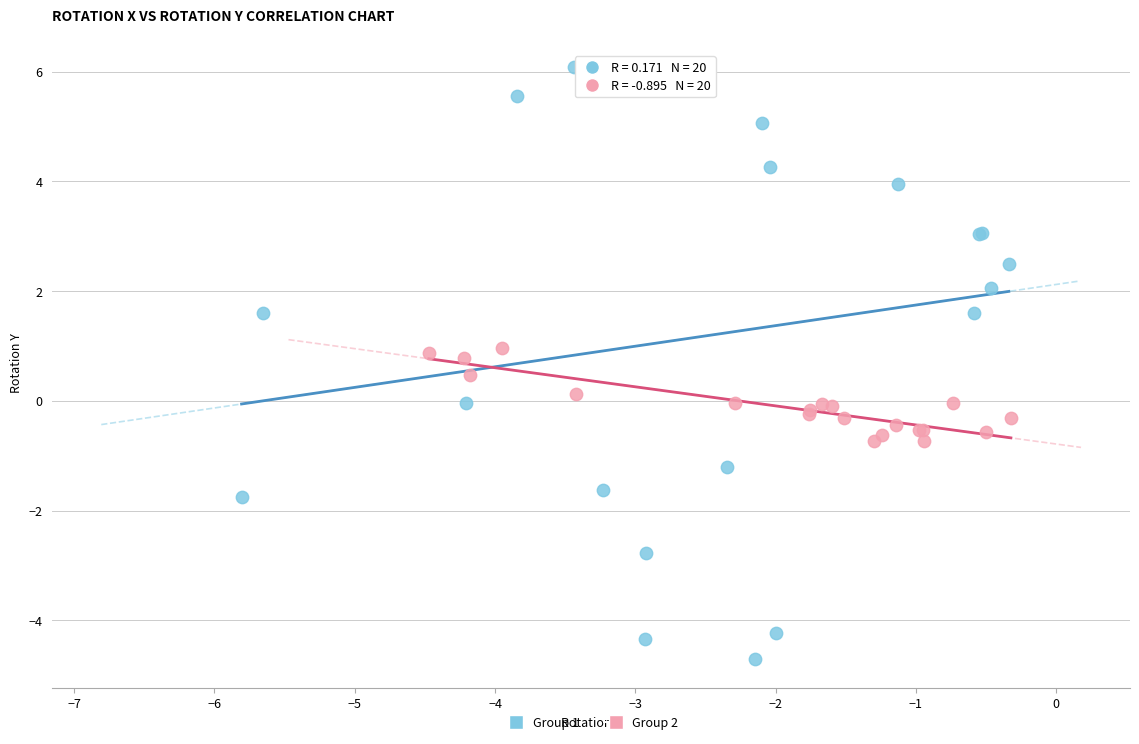

Which series has the largest Y range (max minus min)?

Group 1